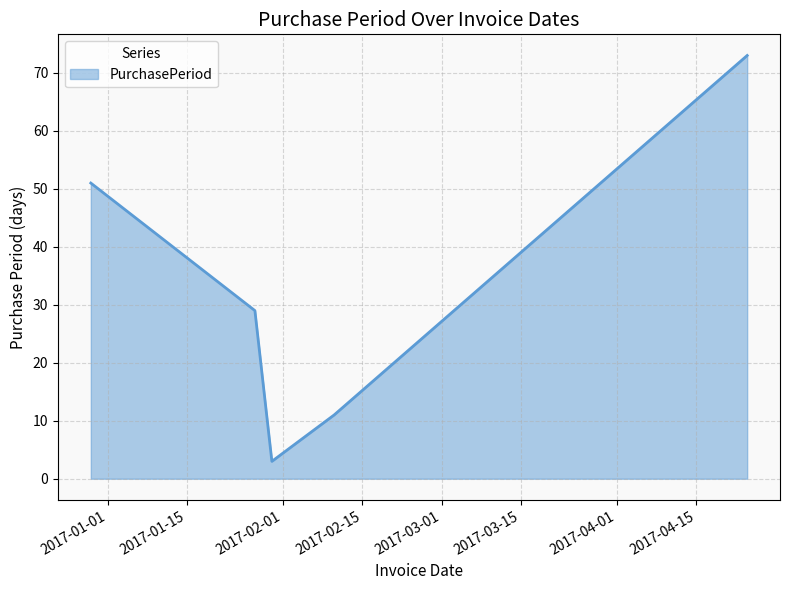

What is the average value?

33